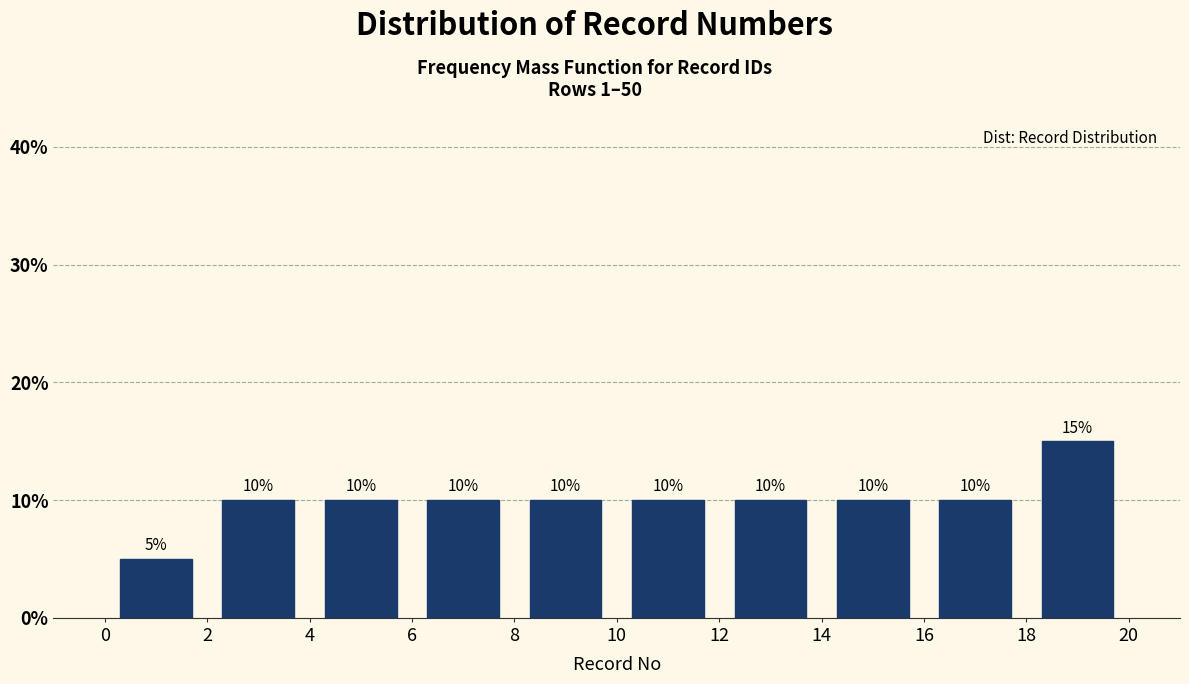

Reading left to right, list every bar in this chart as the range it spans on the x-axis followed by its height.

0 to 2: 5
2 to 4: 10
4 to 6: 10
6 to 8: 10
8 to 10: 10
10 to 12: 10
12 to 14: 10
14 to 16: 10
16 to 18: 10
18 to 20: 15